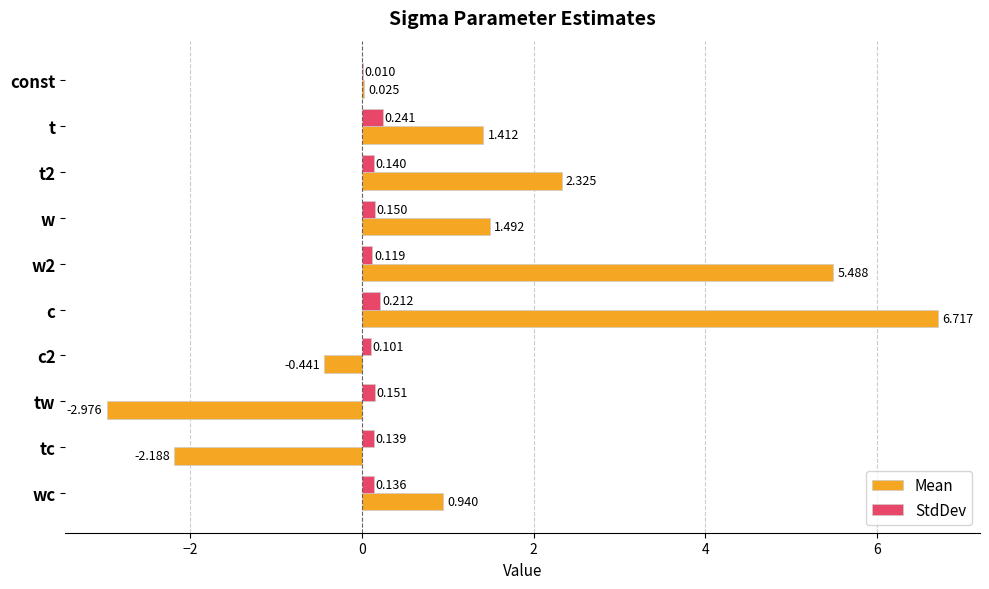

Where is StdDev nearest to the value 0?

const